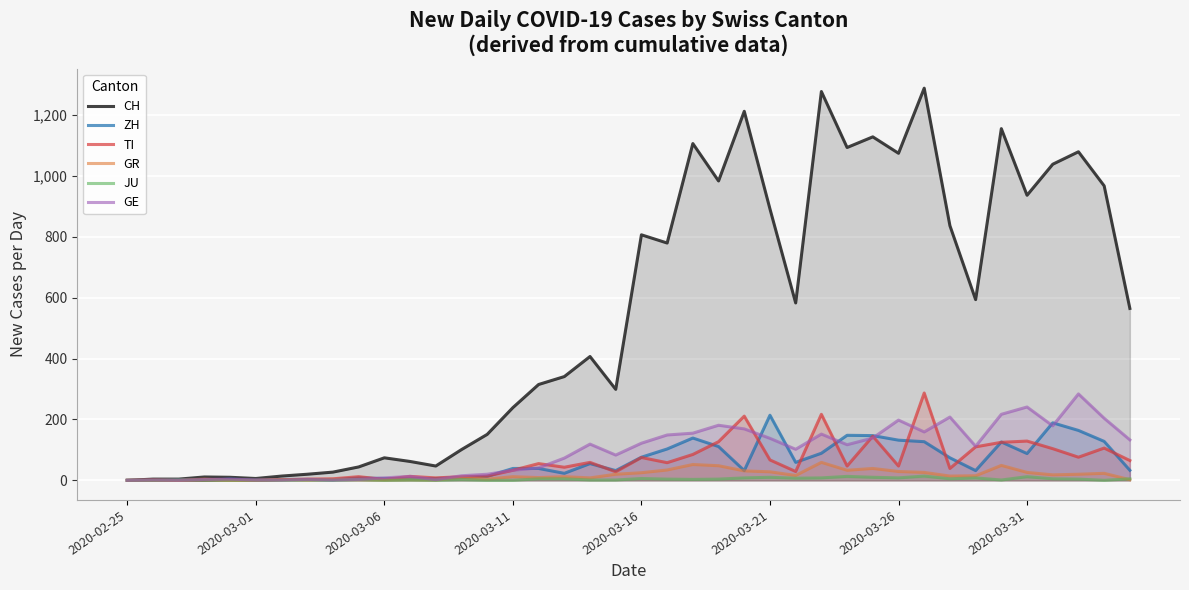

What is the difference between the highest and lowest values at 22?

1104